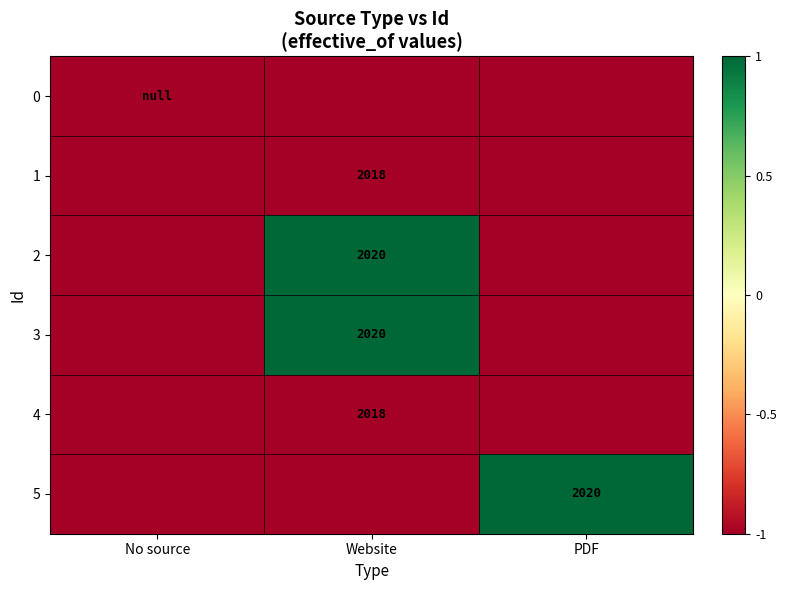

The 5 series shows 2020 at PDF. True or false?

True